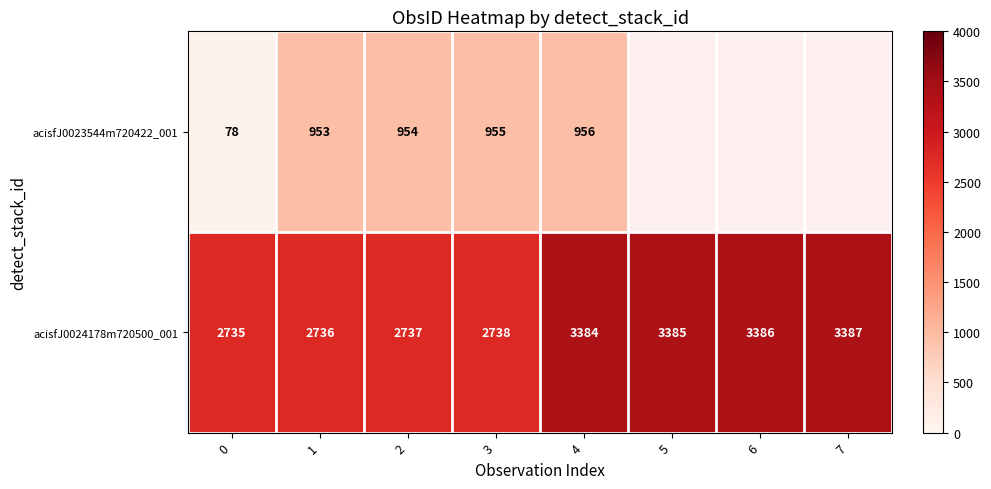

How many data points in acisfJ0024178m720500_001 are less than 3384?

4